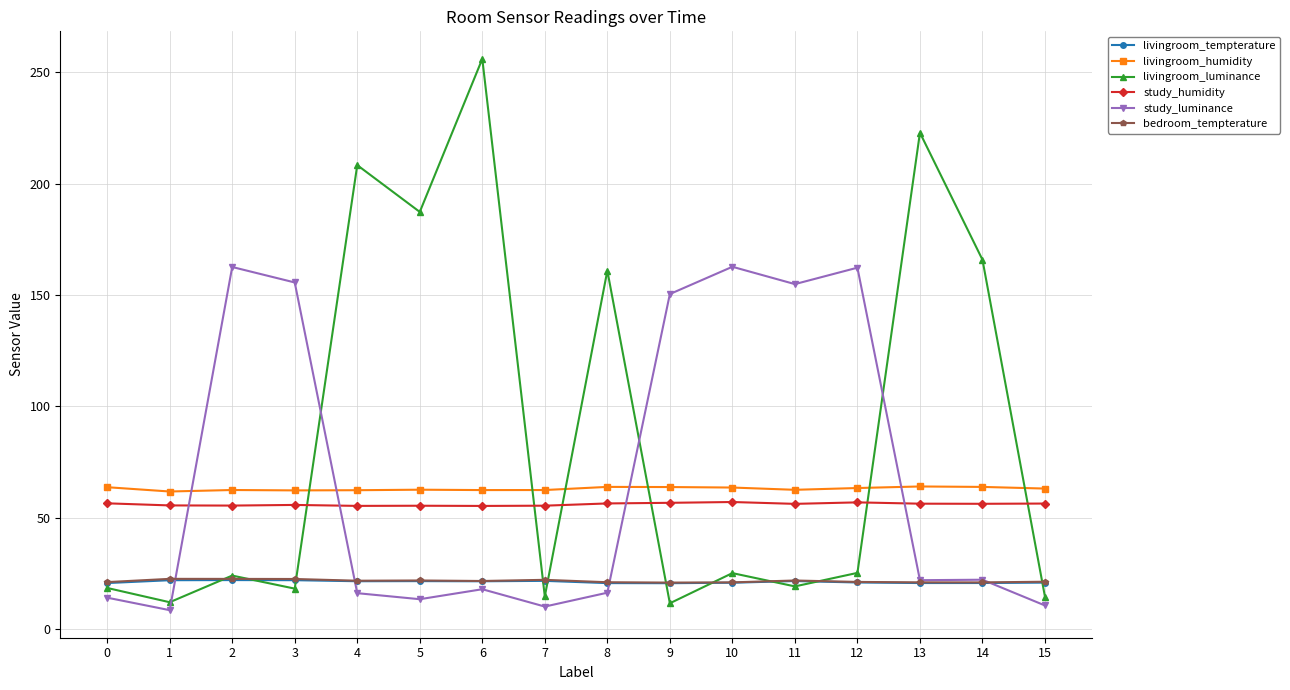

What is the difference between the study_luminance values at 11 and 2?

7.7